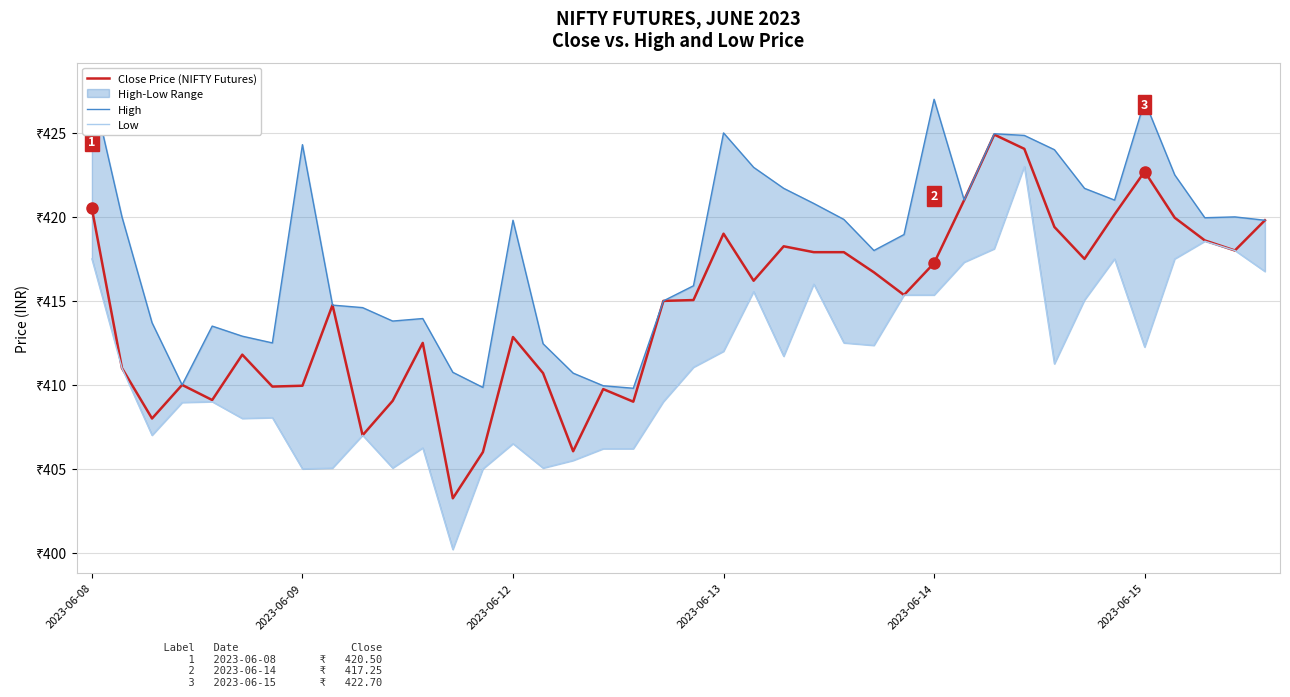

True or false: Low and Close Price (NIFTY Futures) intersect in this chart.

False